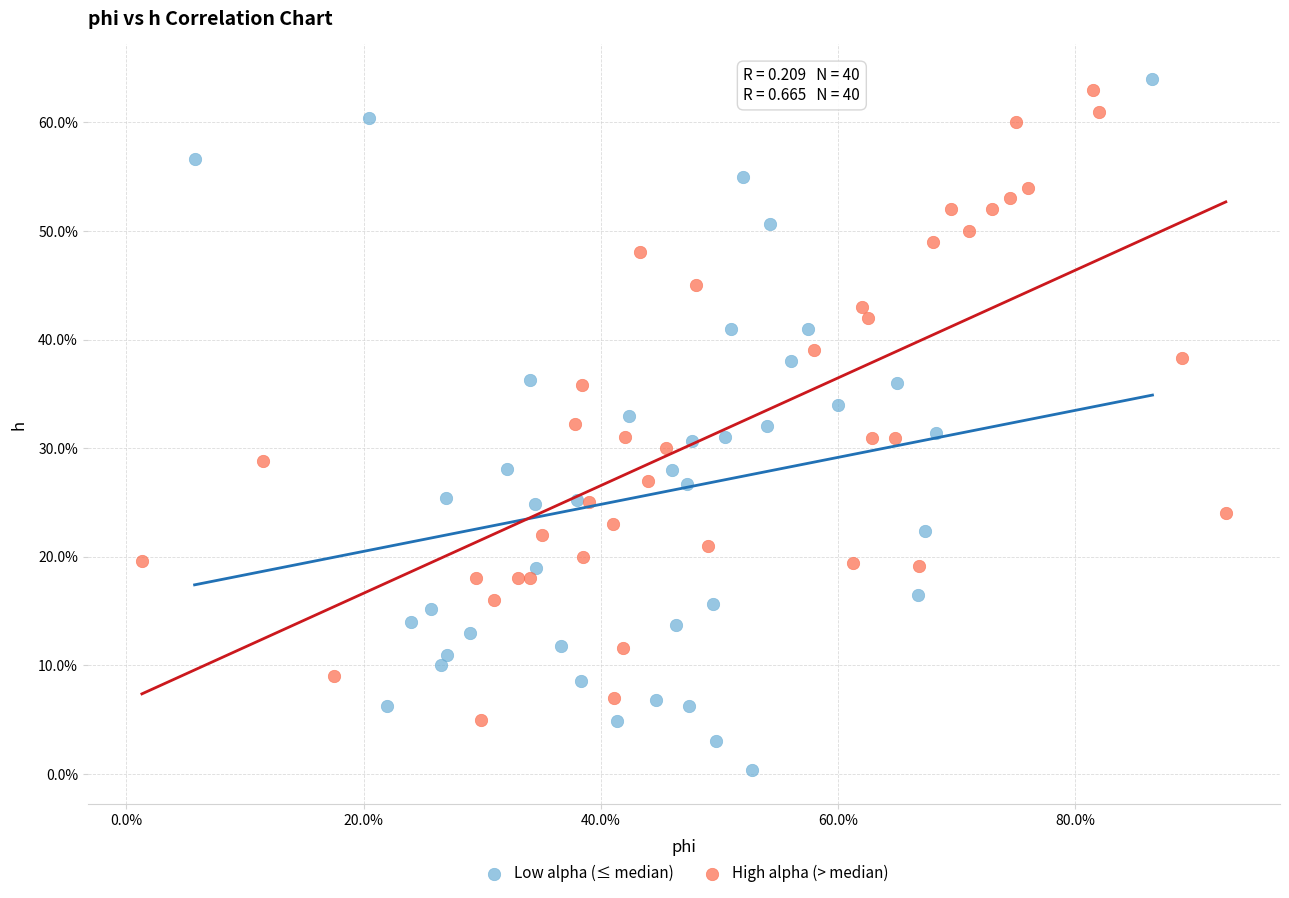

Which series contains the highest Y value?

Low alpha (≤ median)